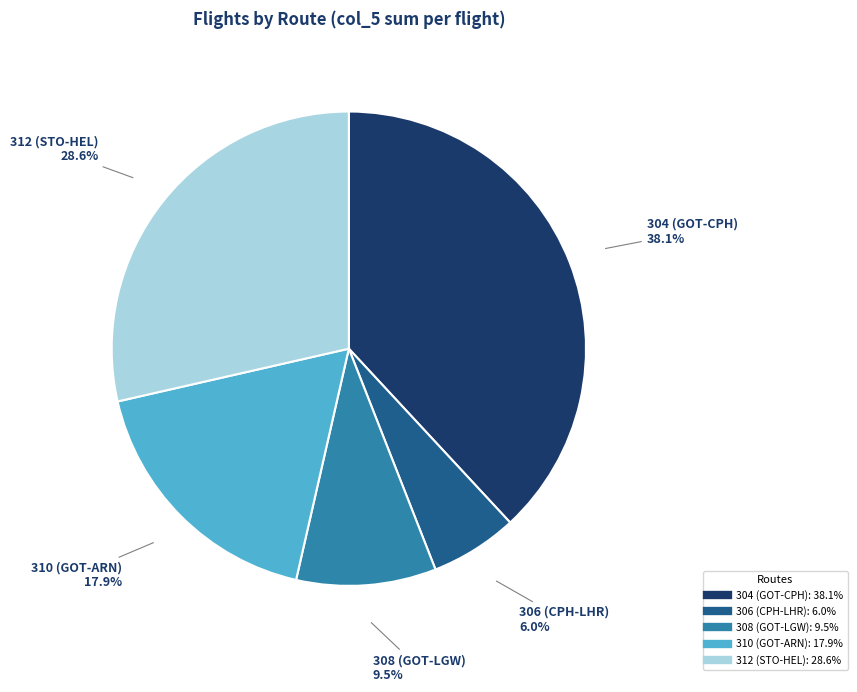

Is there a majority slice in this chart?

No